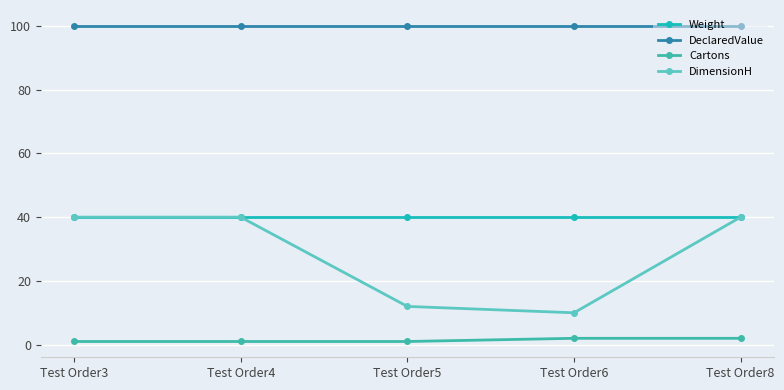

What are all the series names shown in the legend?

Weight, DeclaredValue, Cartons, DimensionH